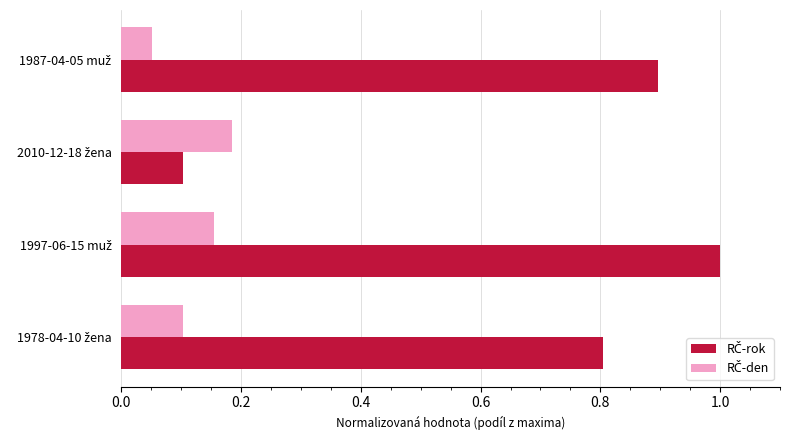

At how many categories does at least one series exceed 0?

4